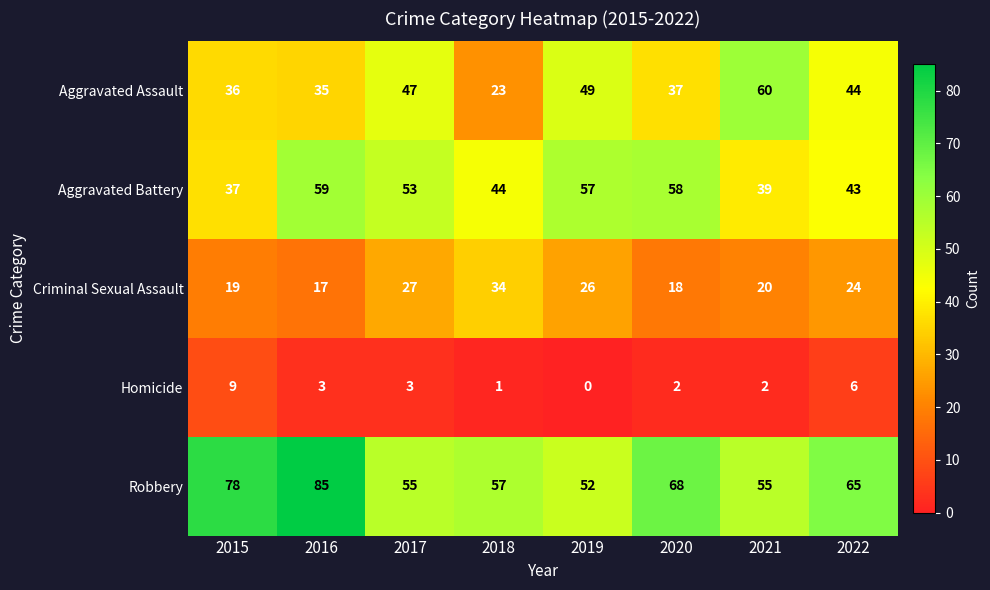

Read the Aggravated Battery value at 2019.

57